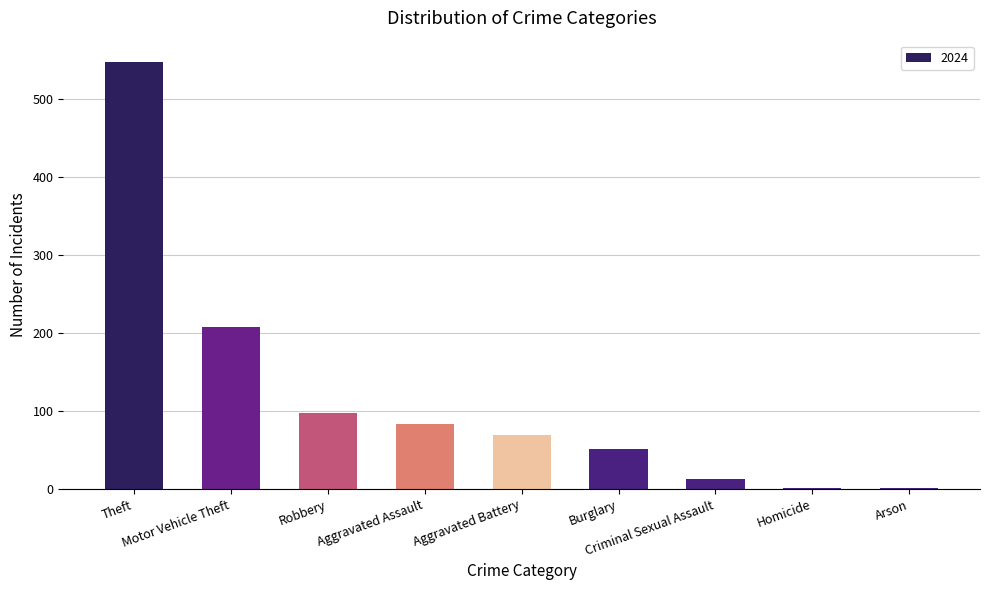

What is the greatest value displayed?

547